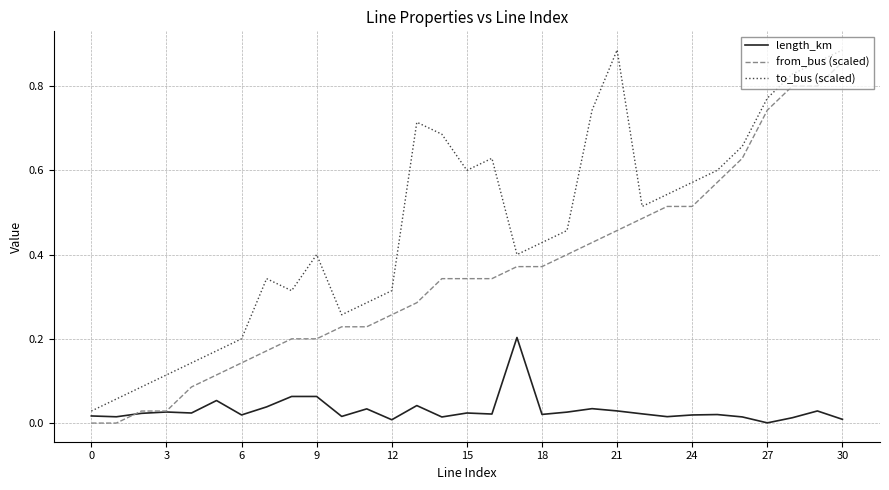

Rank the series by their average value, from highest to lowest.

to_bus (scaled), from_bus (scaled), length_km